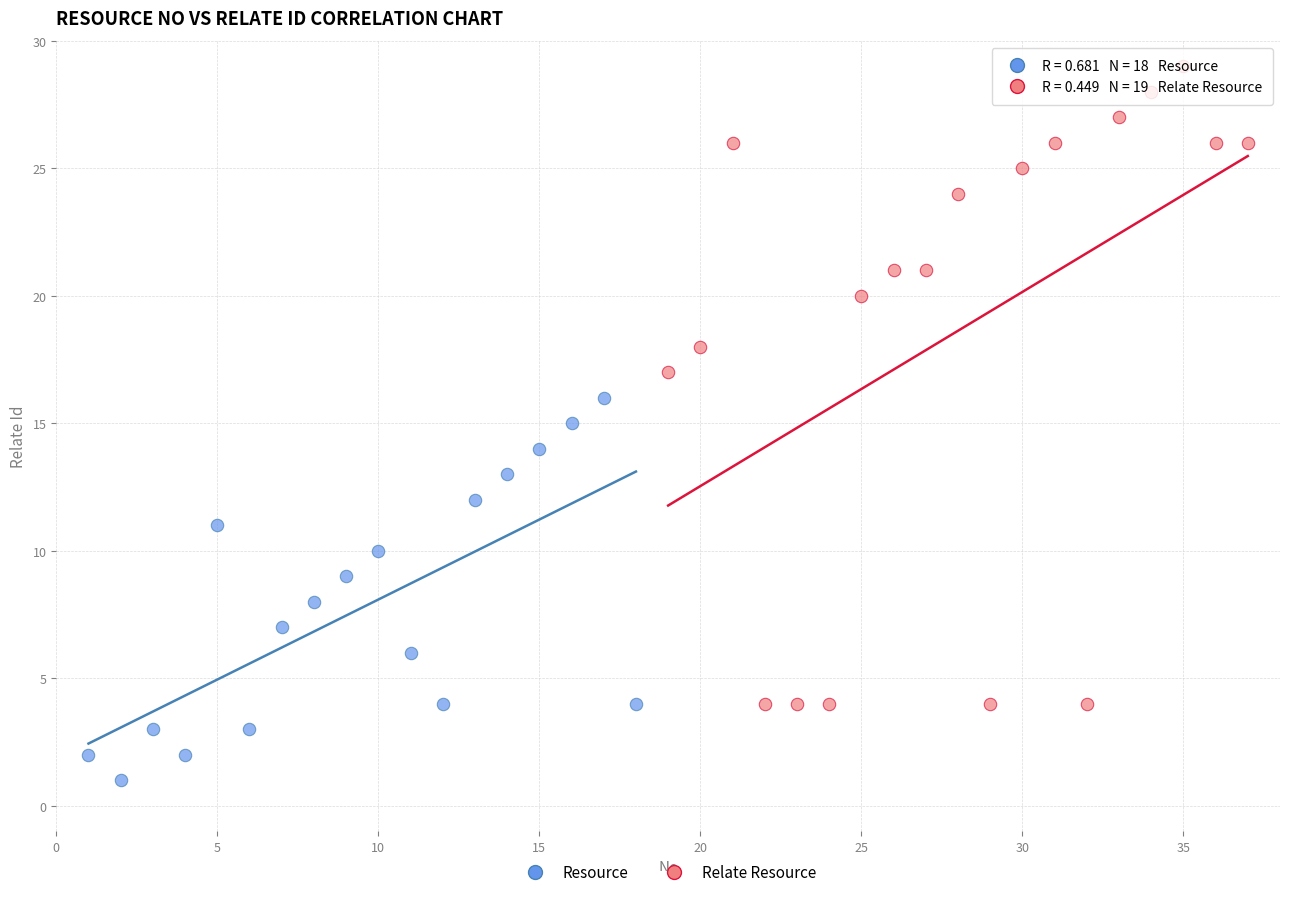

What are all the series names shown in the legend?

Resource, Relate Resource